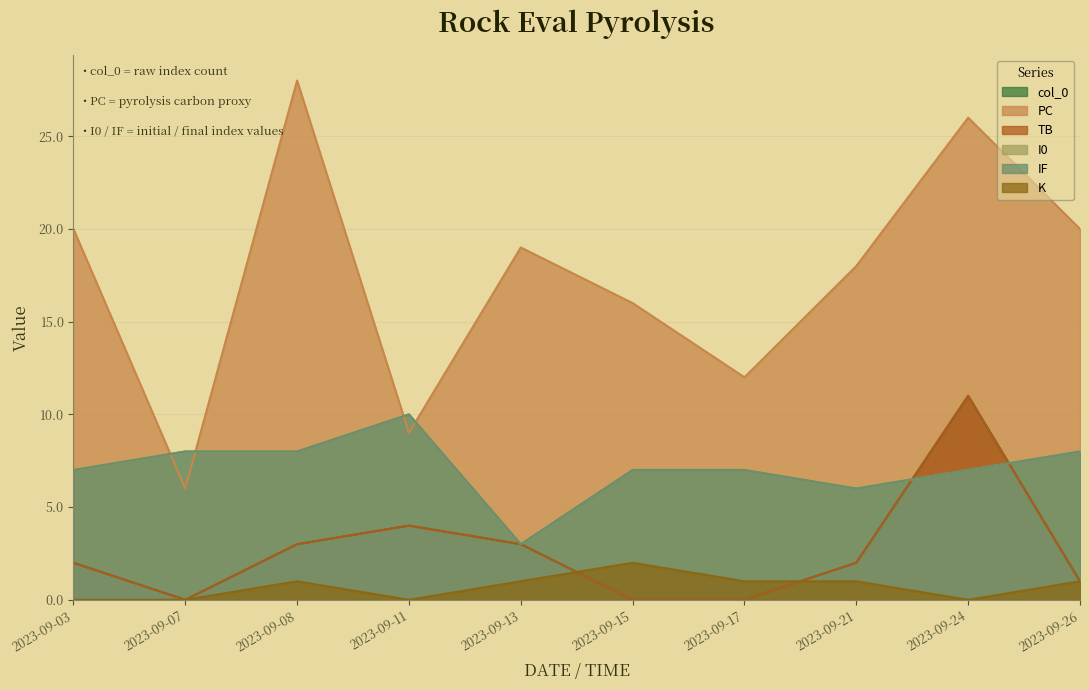

True or false: col_0 and TB intersect in this chart.

False